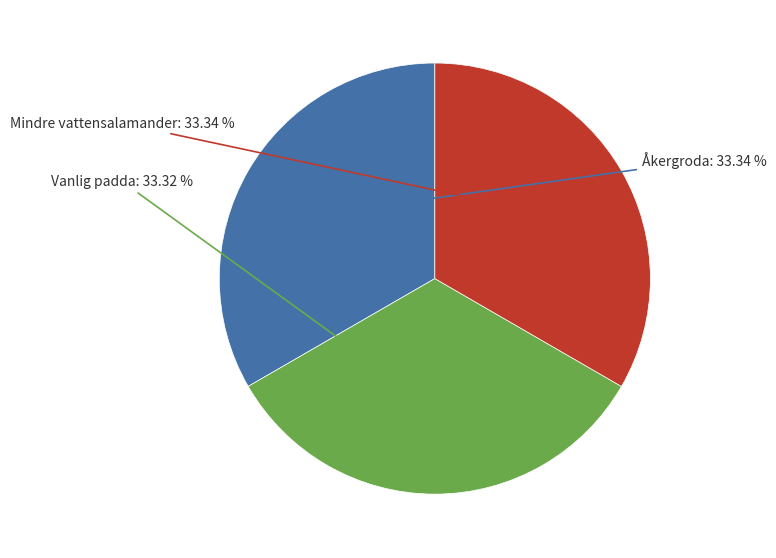

Is there a majority slice in this chart?

No